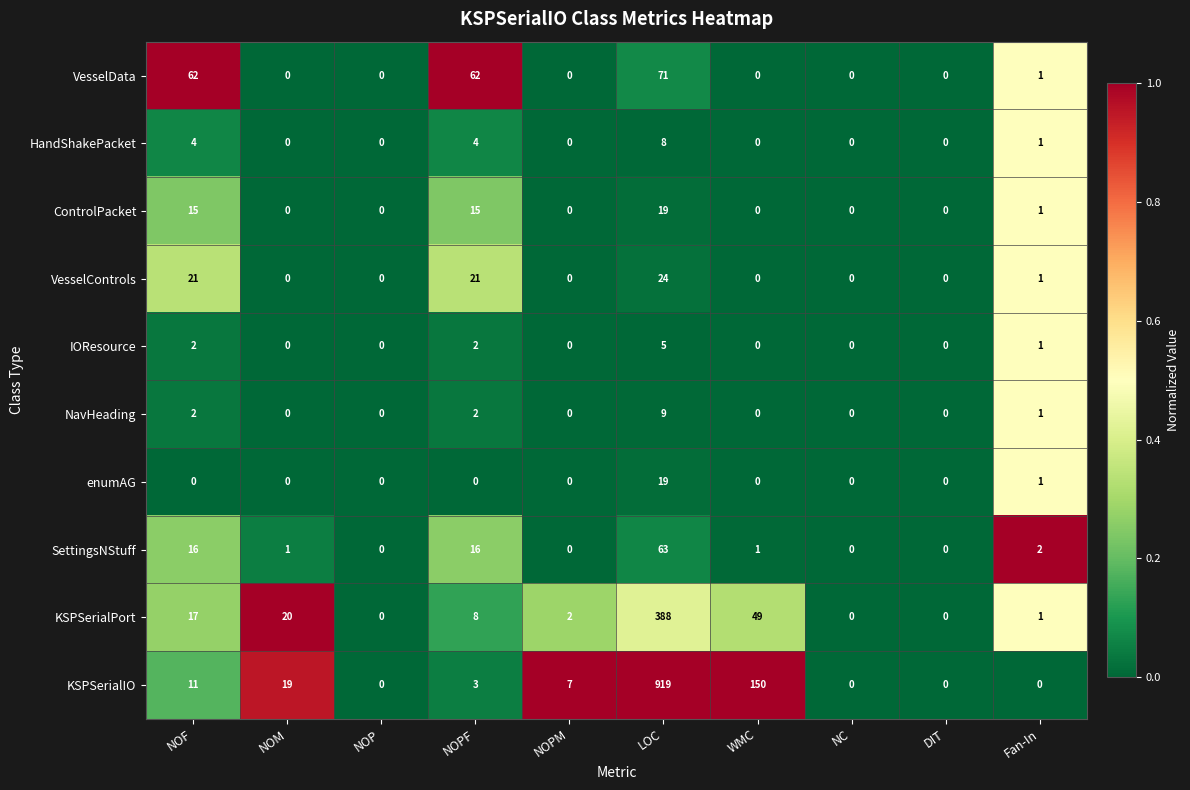

How many values in IOResource are above zero?

4